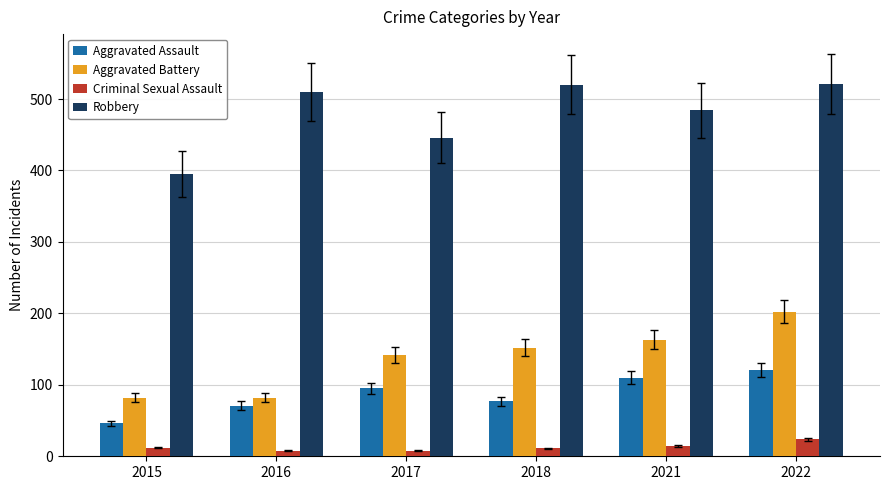

How many bars are there in total?

24